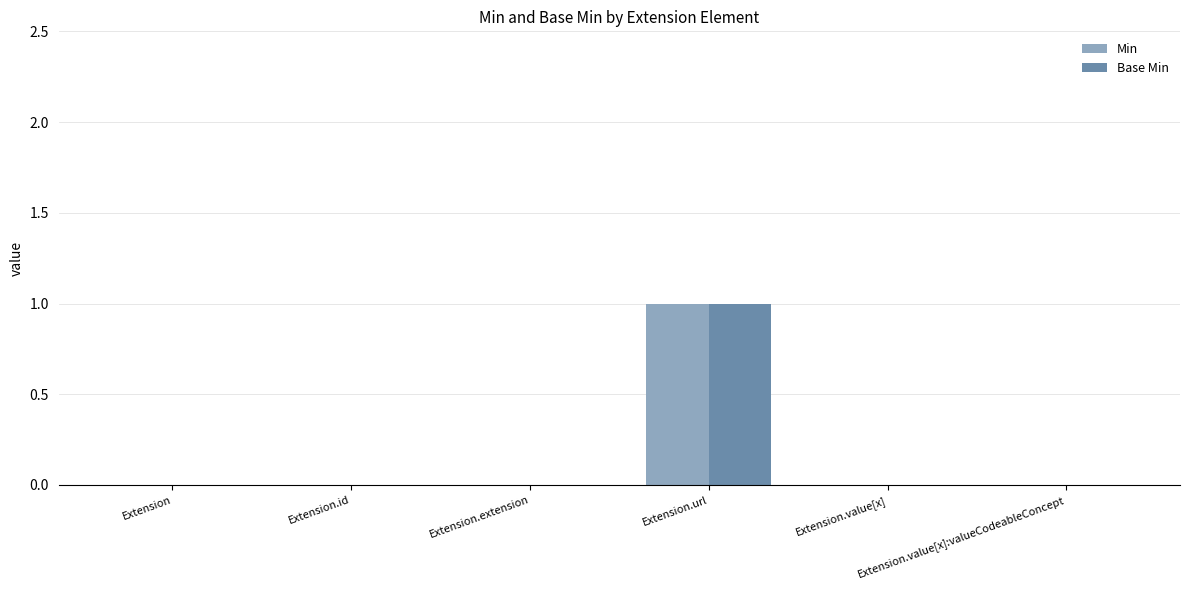

What is the maximum value for Base Min?

1